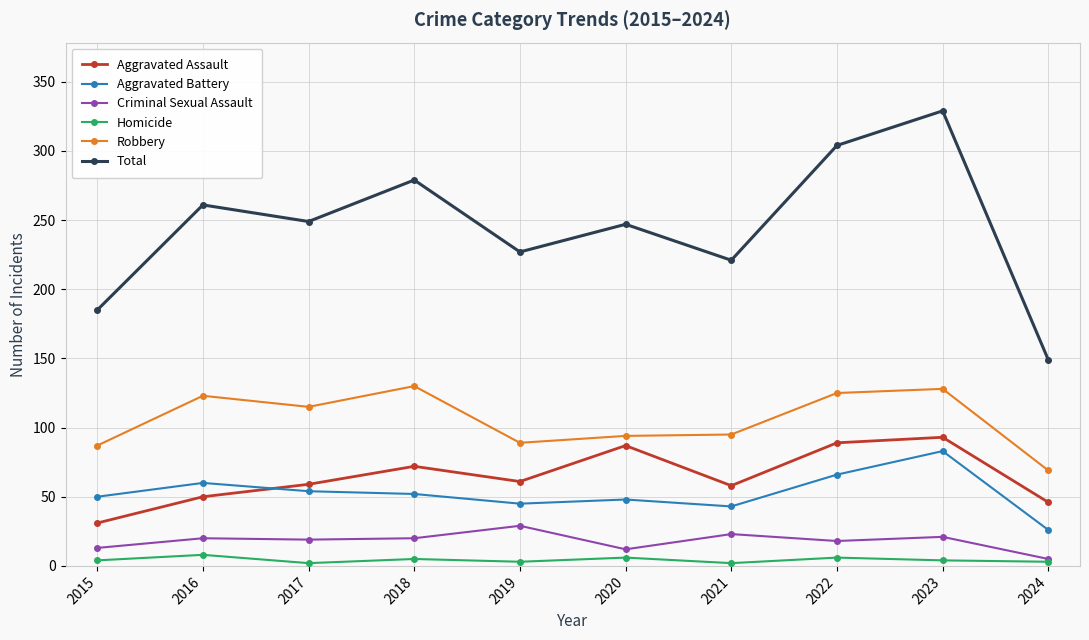

Where is the first local maximum for Total?

2016